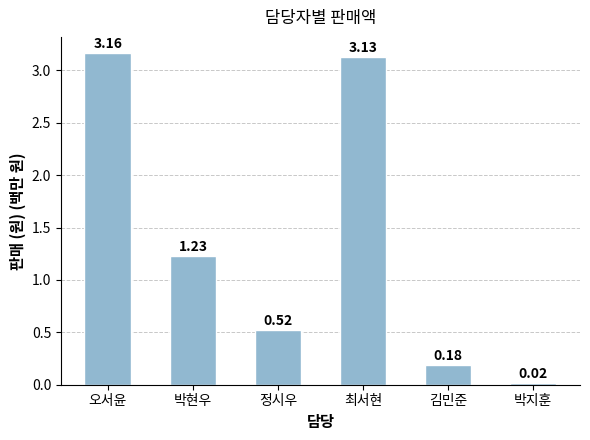

Which has a higher value, 최서현 or 김민준?

최서현